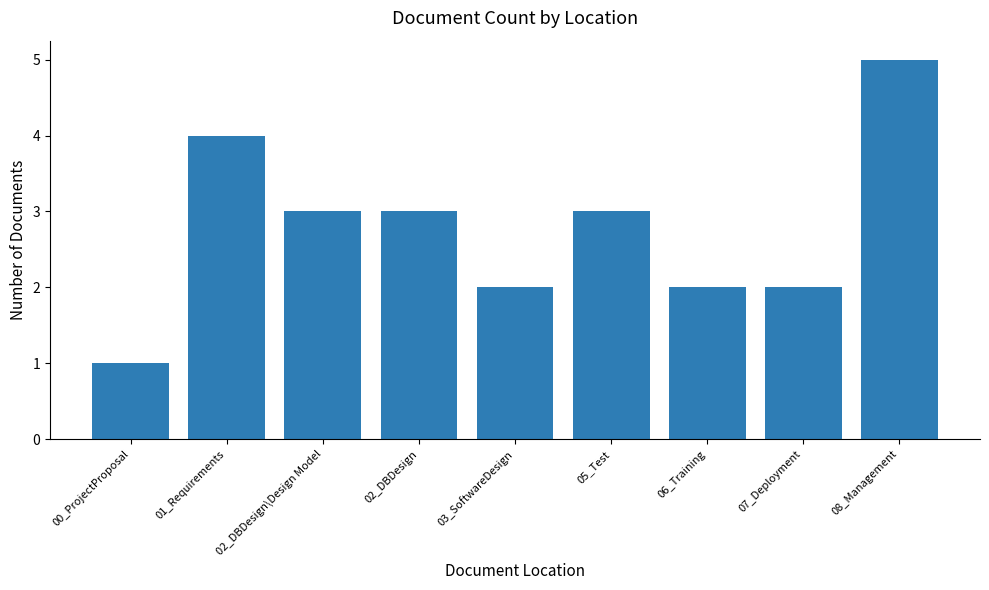

Reading left to right, extract all data points from this chart.

1	4	3	3	2	3	2	2	5